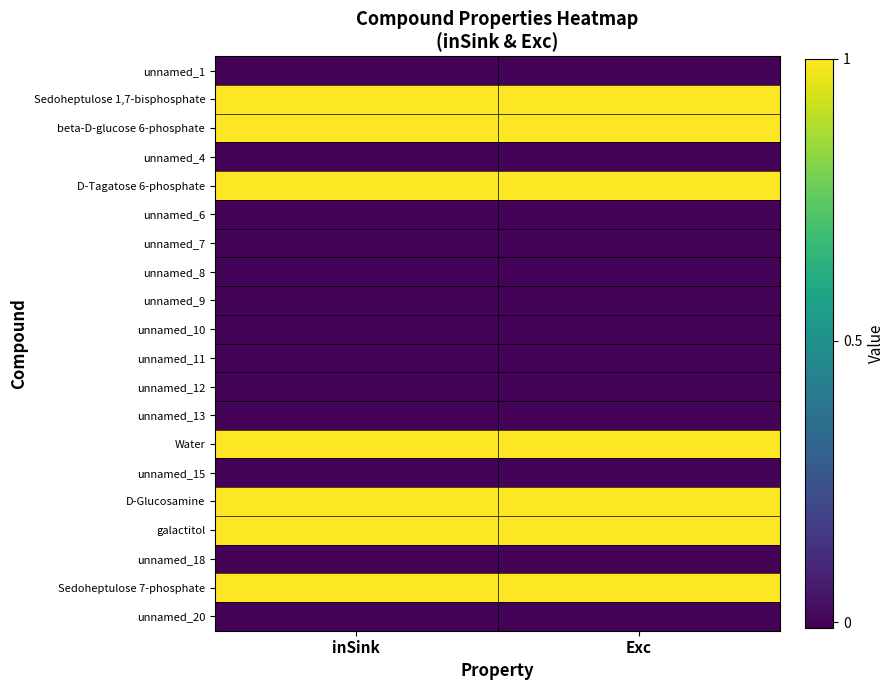

Reading right to left, what are all the values shown in this chart?

unnamed_1: Exc=0	inSink=0
Sedoheptulose 1,7-bisphosphate: Exc=1	inSink=1
beta-D-glucose 6-phosphate: Exc=1	inSink=1
unnamed_4: Exc=0	inSink=0
D-Tagatose 6-phosphate: Exc=1	inSink=1
unnamed_6: Exc=0	inSink=0
unnamed_7: Exc=0	inSink=0
unnamed_8: Exc=0	inSink=0
unnamed_9: Exc=0	inSink=0
unnamed_10: Exc=0	inSink=0
unnamed_11: Exc=0	inSink=0
unnamed_12: Exc=0	inSink=0
unnamed_13: Exc=0	inSink=0
Water: Exc=1	inSink=1
unnamed_15: Exc=0	inSink=0
D-Glucosamine: Exc=1	inSink=1
galactitol: Exc=1	inSink=1
unnamed_18: Exc=0	inSink=0
Sedoheptulose 7-phosphate: Exc=1	inSink=1
unnamed_20: Exc=0	inSink=0